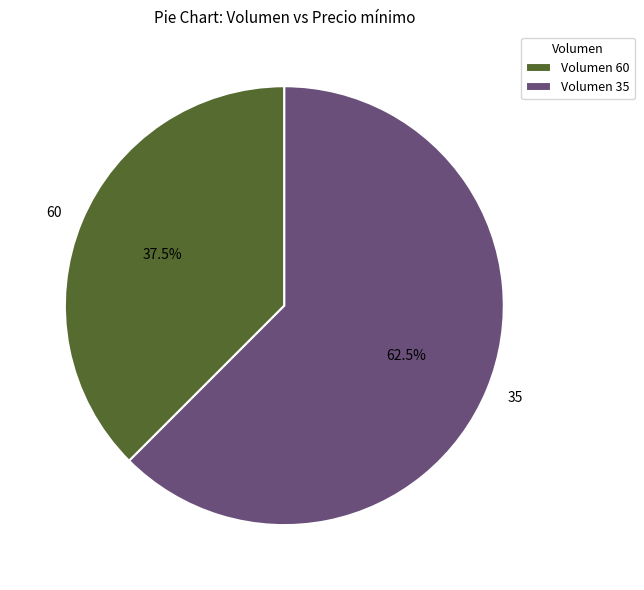

To the nearest percent, what is the difference between the largest and smallest slice percentages?

25%